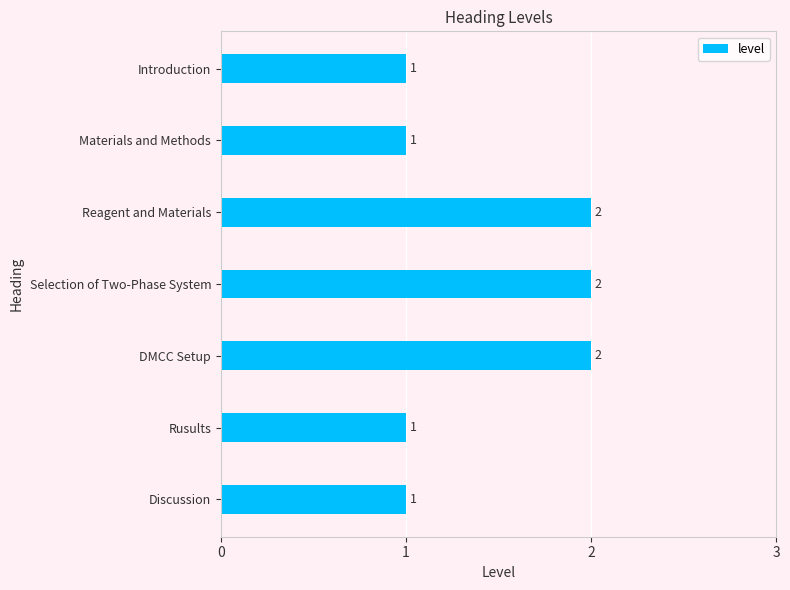

What is the smallest value displayed?

1